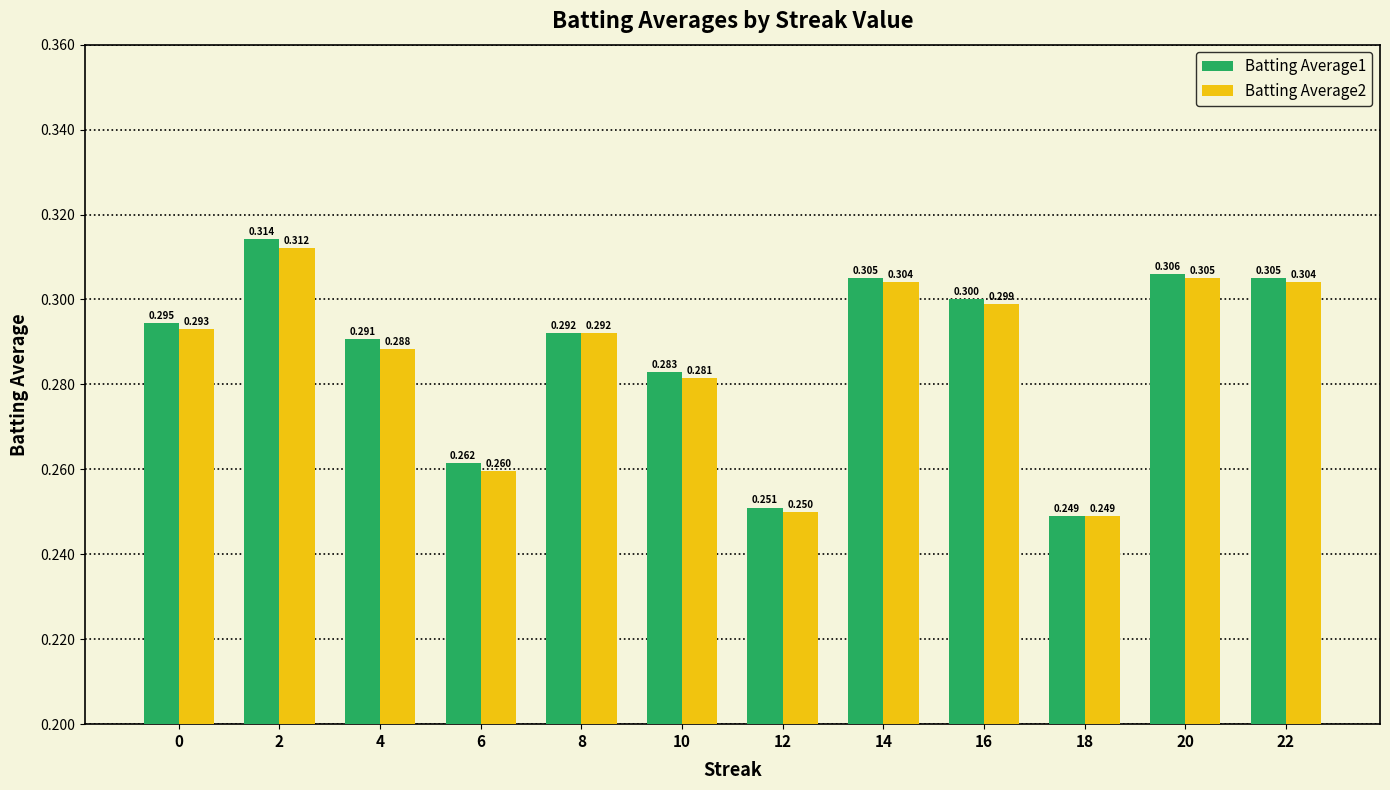

How many Batting Average2 values are between 0 and 1?

12